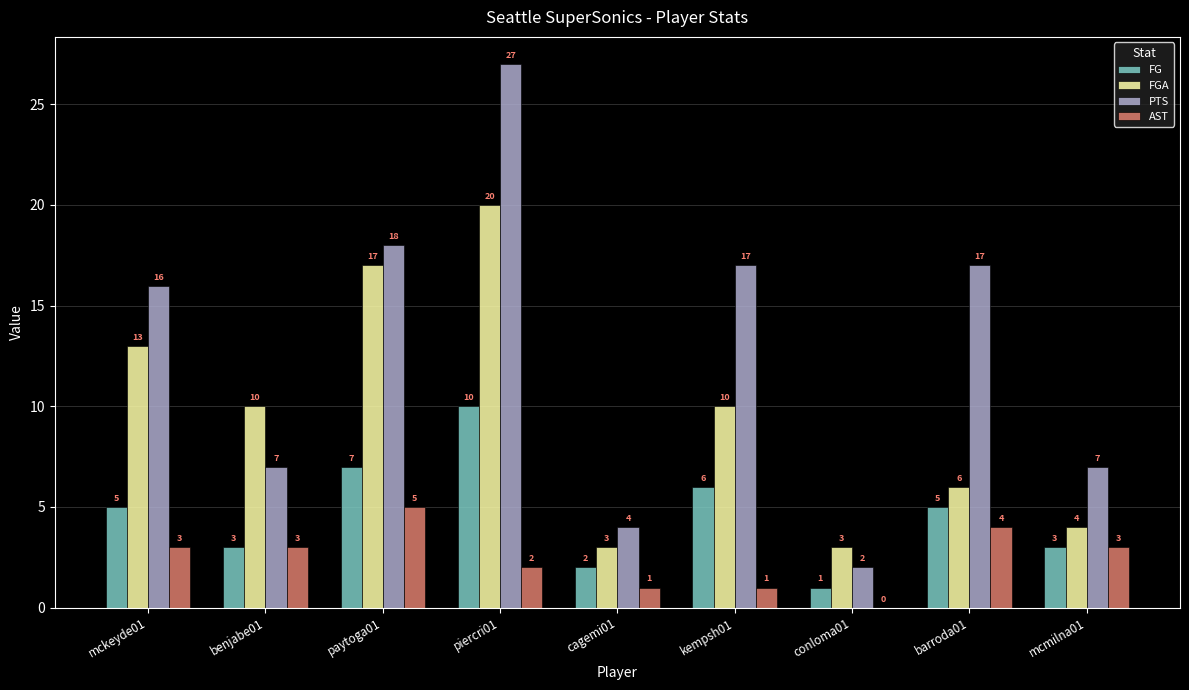

What is the total value across all series at benjabe01?

23